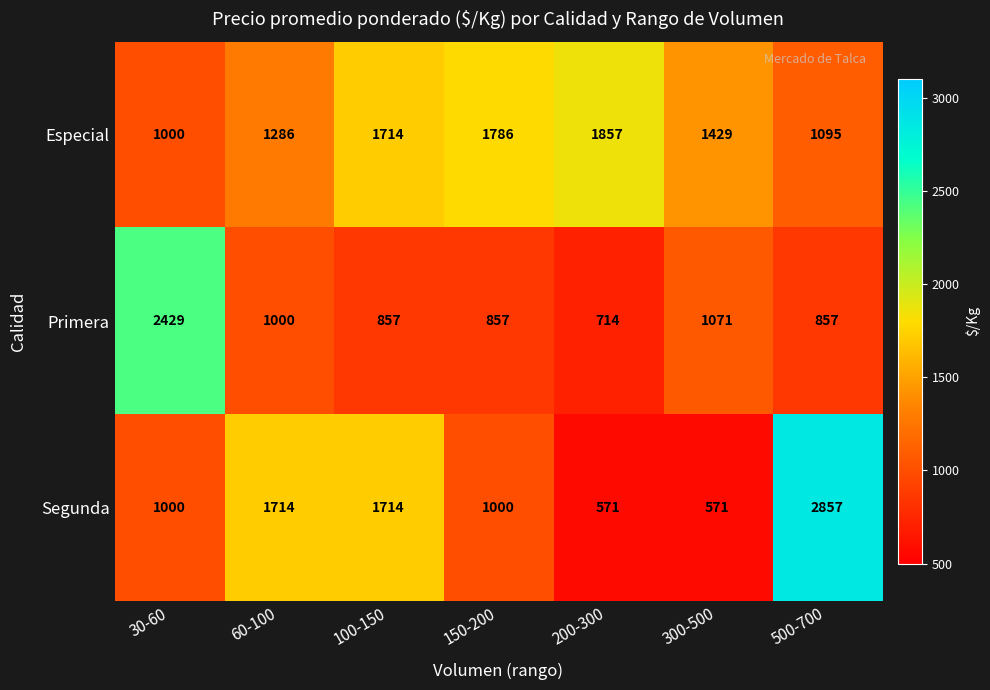

Read the Especial value at 500-700.

1095